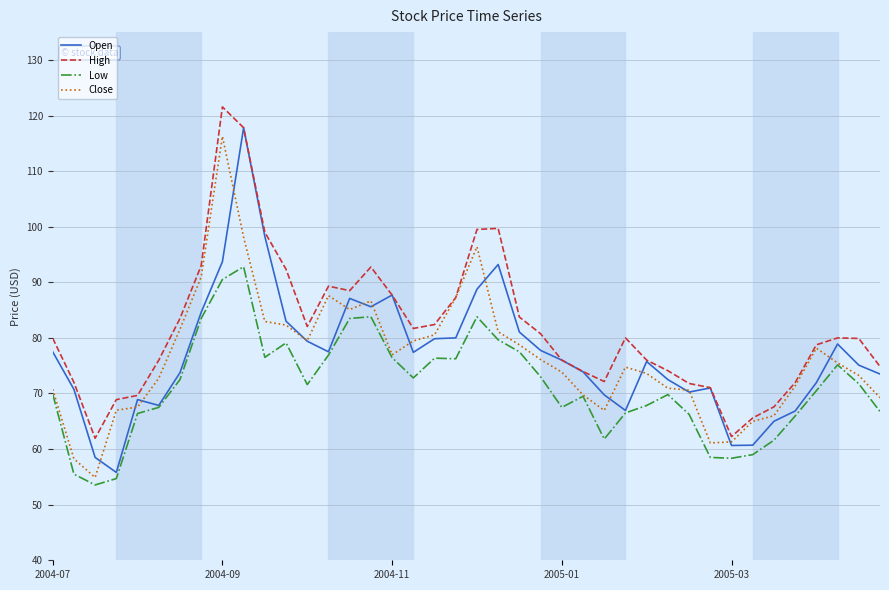

Which series has the largest total across all categories?

High